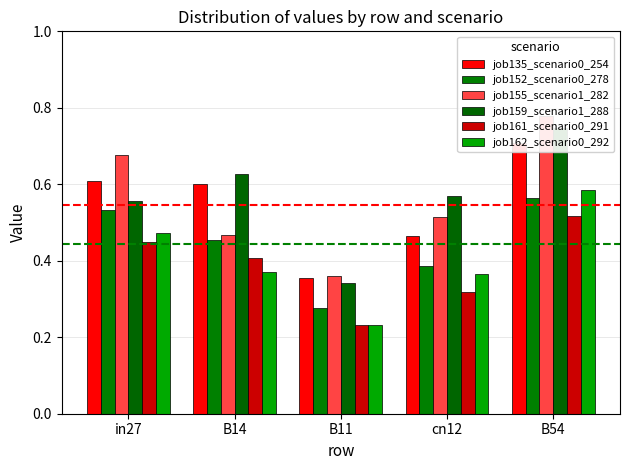

What is the difference between the highest and lowest values at B14?

0.3